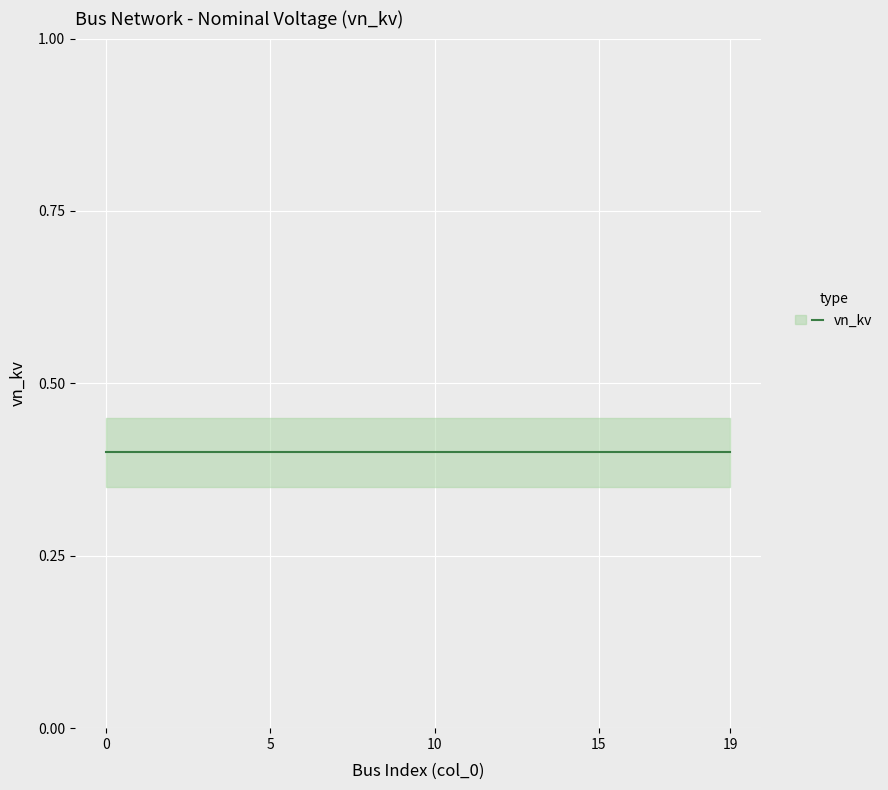

At 4, list the series in order from largest to smallest.

vn_kv_upper, vn_kv, vn_kv_lower